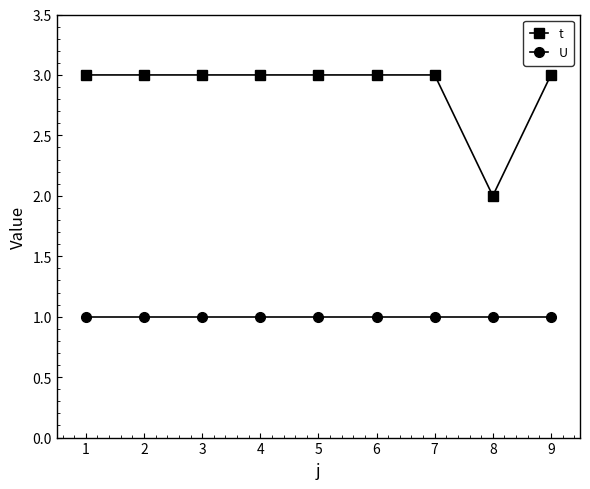

What is the approximate value of t at 1?

3